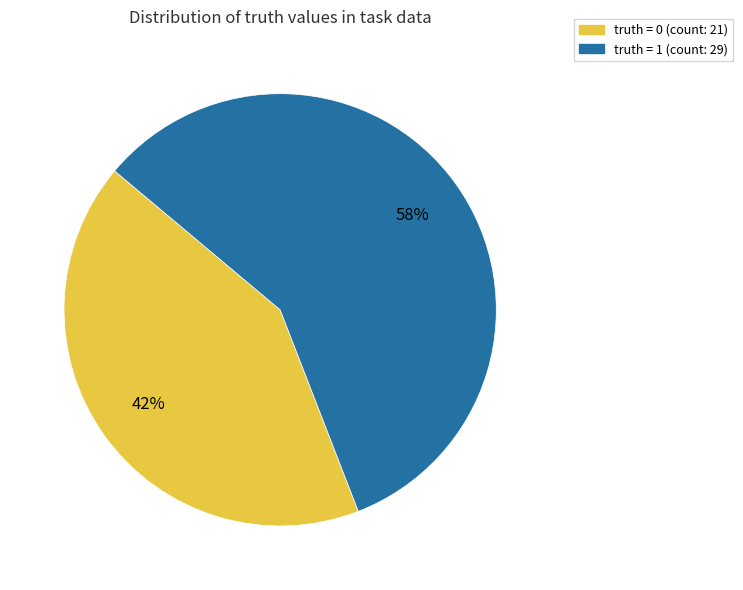

To the nearest percent, what is the average slice percentage?

50%